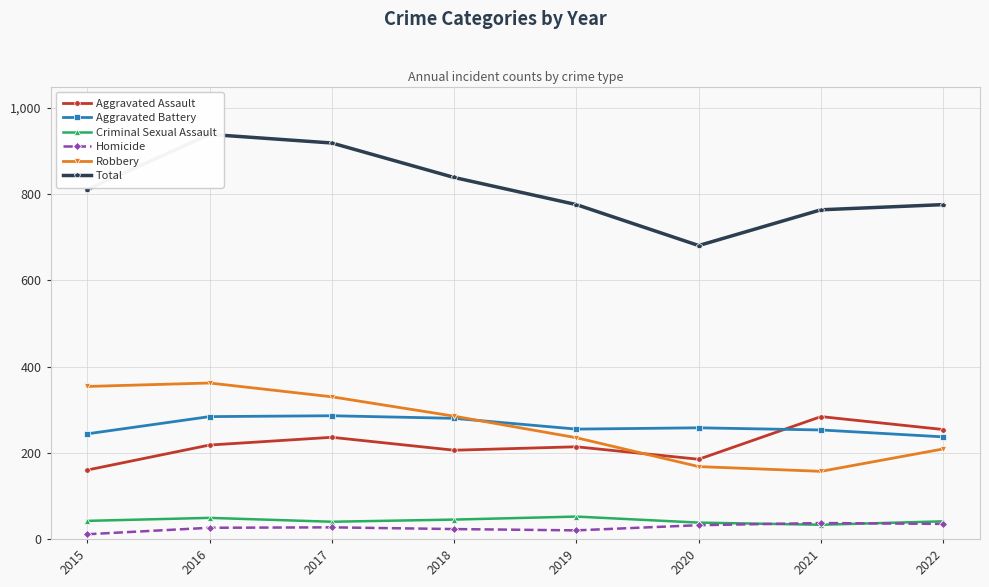

Is the value of Aggravated Assault at 2019 greater than the value of Robbery at 2015?

No